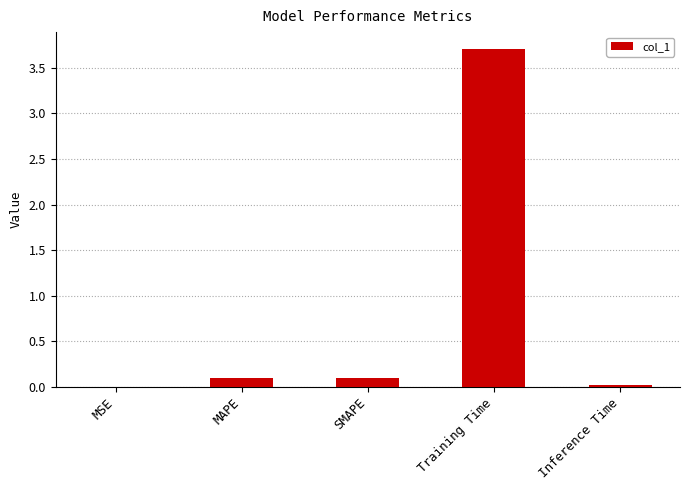

What is the greatest value displayed?

3.7